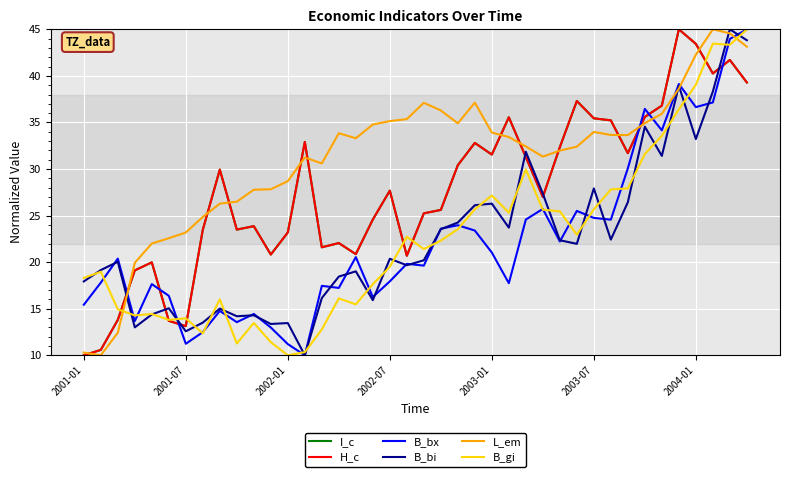

Which series has the largest total across all categories?

L_em